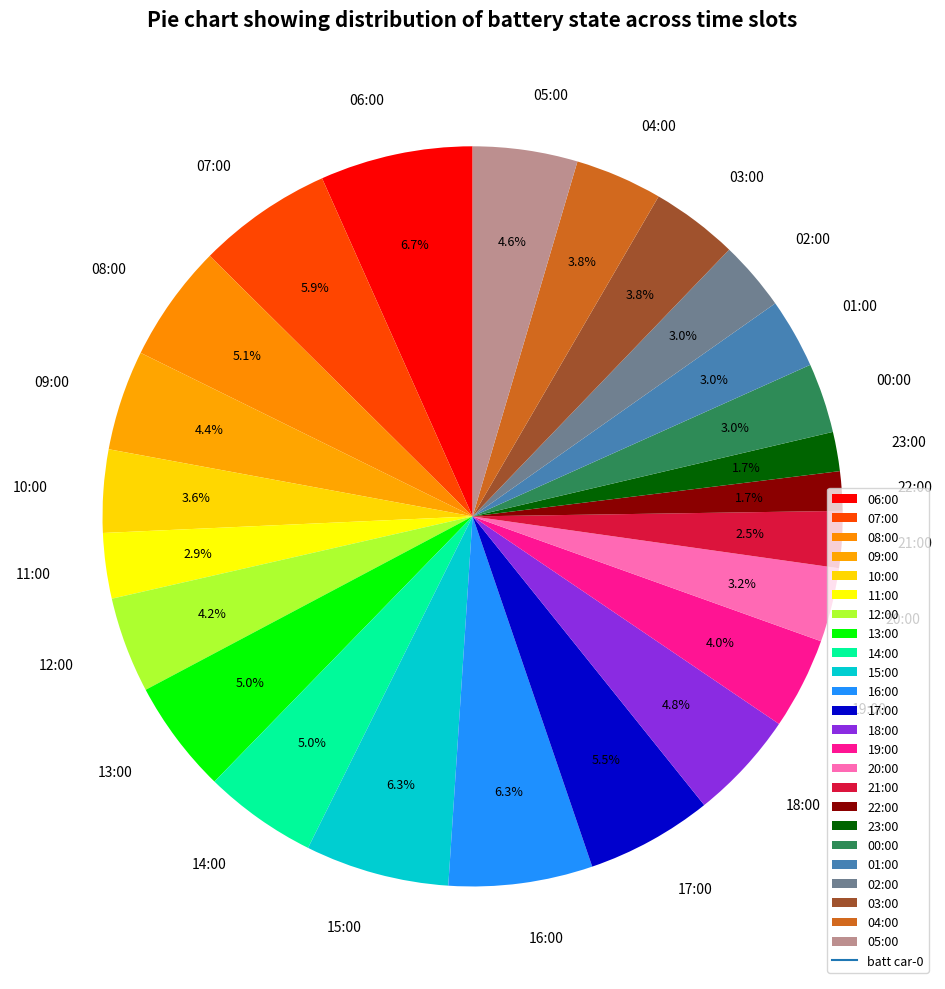

Combined, what portion of the pie is 17:00 and 22:00?

7.2%